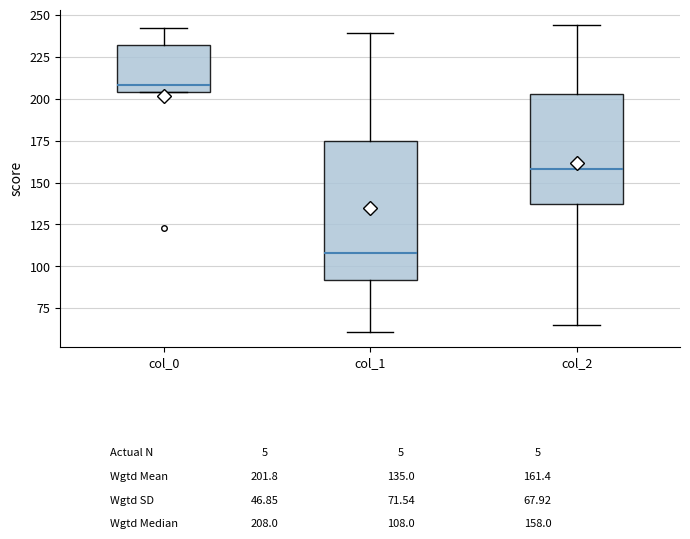

Reading left to right, read every box against the y-axis: the position of its median line, the range the box covers, and the ends of its whiskers. The values are not printed on the chart, so give them approximately, as read against the axis.

col_0: median 210, box 205 to 230, whiskers 205 to 240
col_1: median 110, box 90 to 175, whiskers 60 to 240
col_2: median 160, box 135 to 205, whiskers 65 to 245